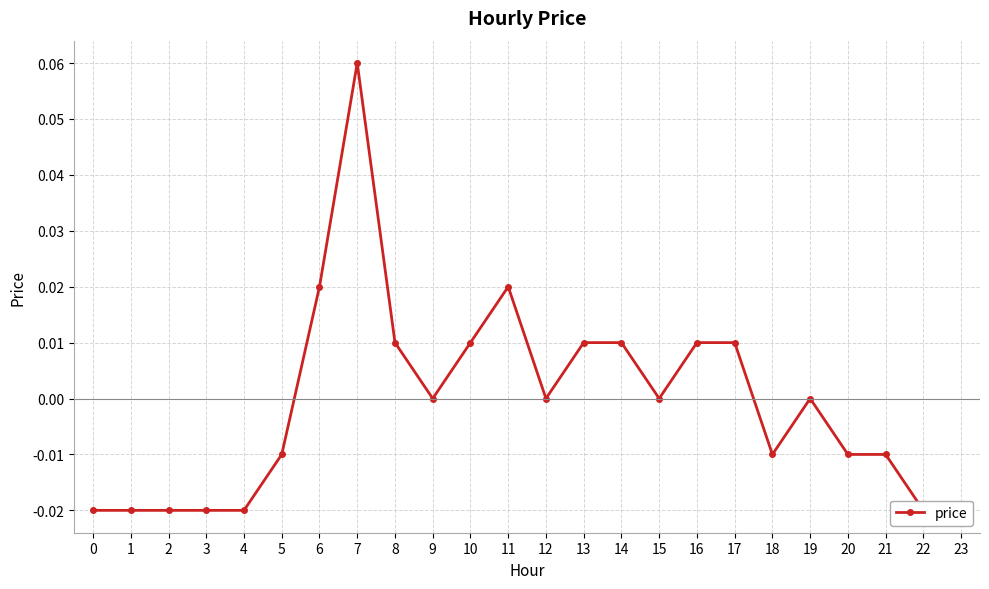

How many data points are less than 0?

11